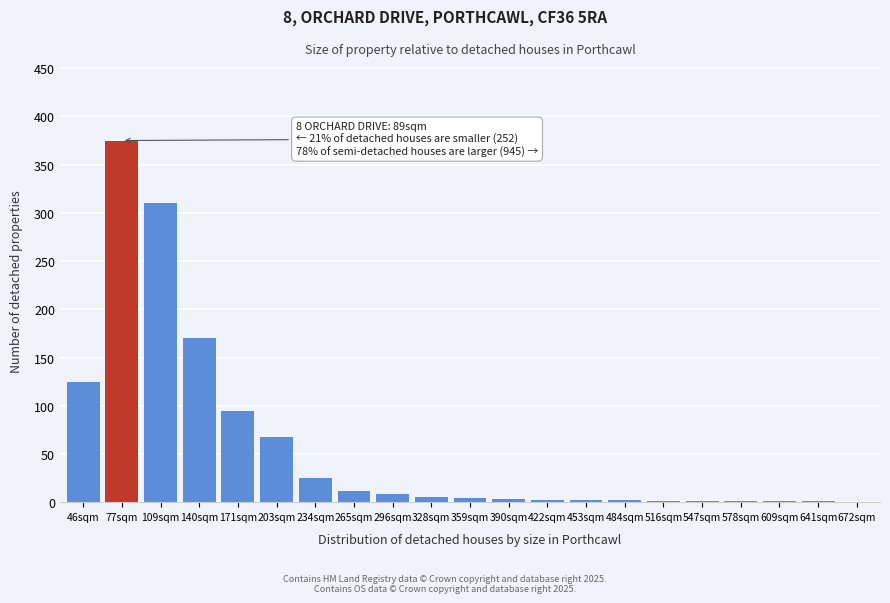

The chart shows a value of 11 at 234sqm. True or false?

False